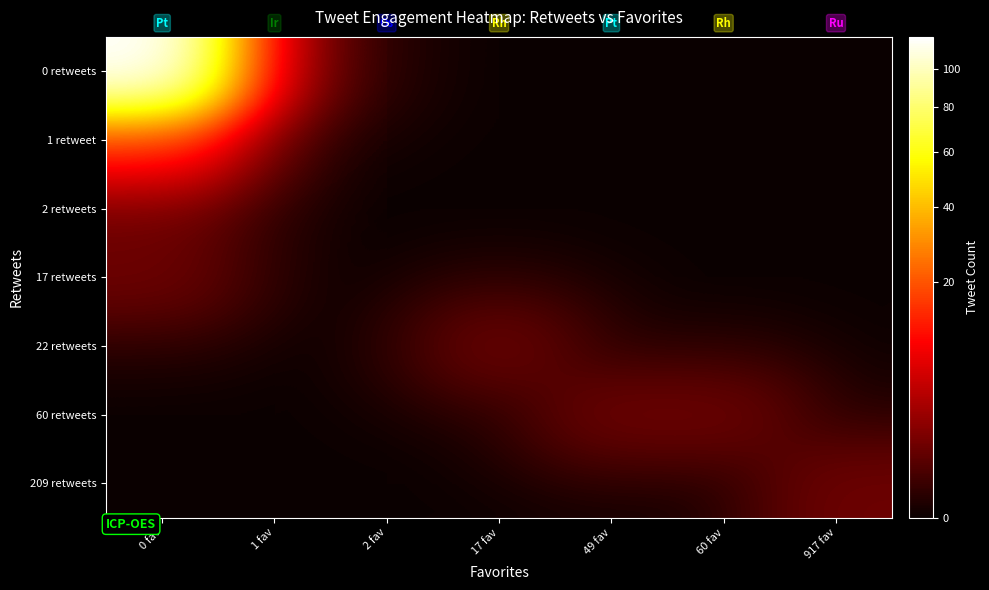

Reading left to right, list all the values displayed in this chart.

0 retweets: 0 fav=119	1 fav=1	2 fav=0	17 fav=0	49 fav=0	60 fav=0	917 fav=0
1 retweet: 0 fav=13	1 fav=0	2 fav=0	17 fav=0	49 fav=0	60 fav=0	917 fav=0
2 retweets: 0 fav=1	1 fav=0	2 fav=0	17 fav=0	49 fav=0	60 fav=0	917 fav=0
17 retweets: 0 fav=1	1 fav=0	2 fav=0	17 fav=0	49 fav=0	60 fav=0	917 fav=0
22 retweets: 0 fav=0	1 fav=0	2 fav=0	17 fav=1	49 fav=0	60 fav=0	917 fav=0
60 retweets: 0 fav=0	1 fav=0	2 fav=0	17 fav=0	49 fav=1	60 fav=1	917 fav=0
209 retweets: 0 fav=0	1 fav=0	2 fav=0	17 fav=0	49 fav=0	60 fav=0	917 fav=1